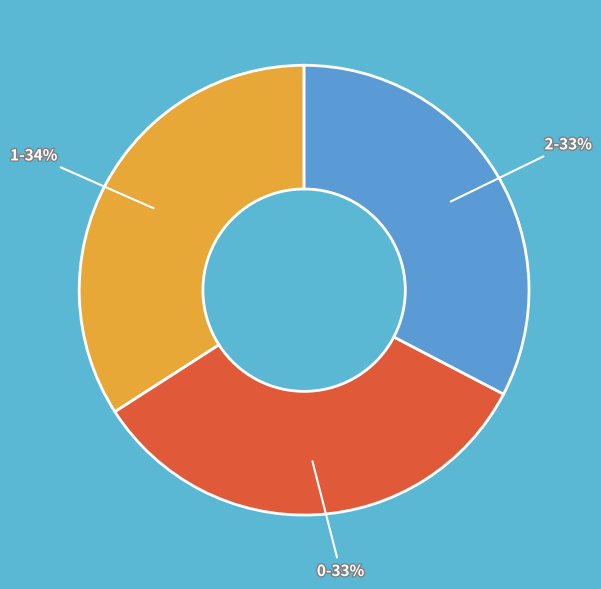

How many segments does this pie chart have?

3